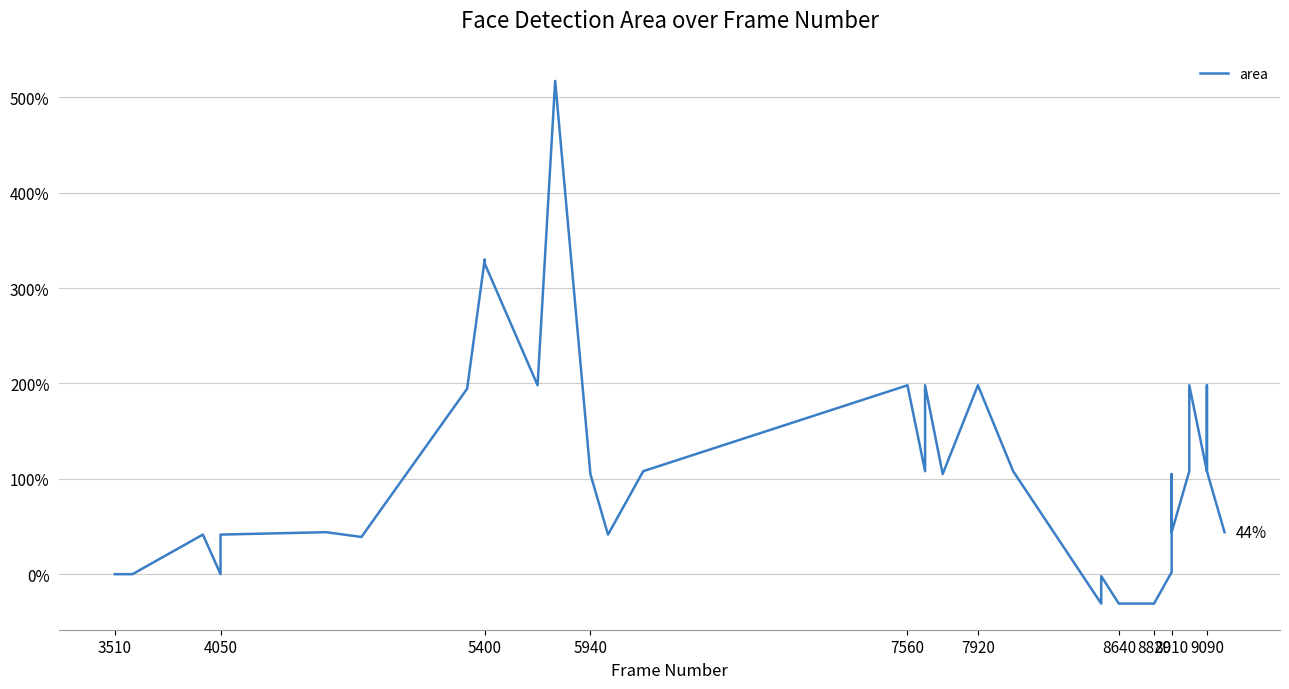

What is the greatest value displayed?

517.2